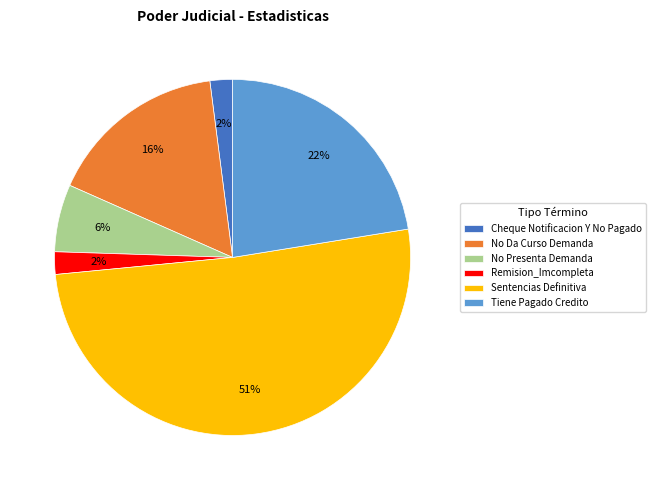

True or false: Tiene Pagado Credito accounts for 22% of the total.

True